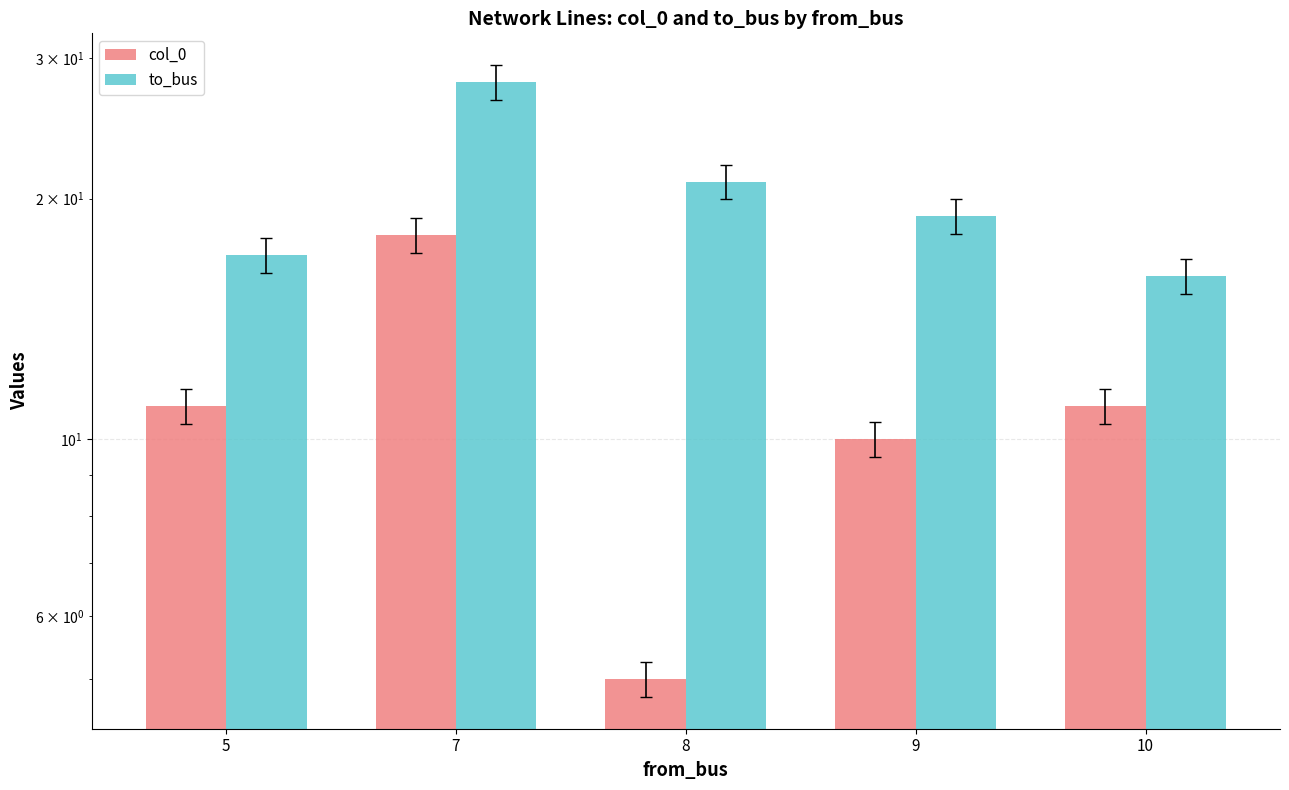

Does the chart contain any negative values?

No